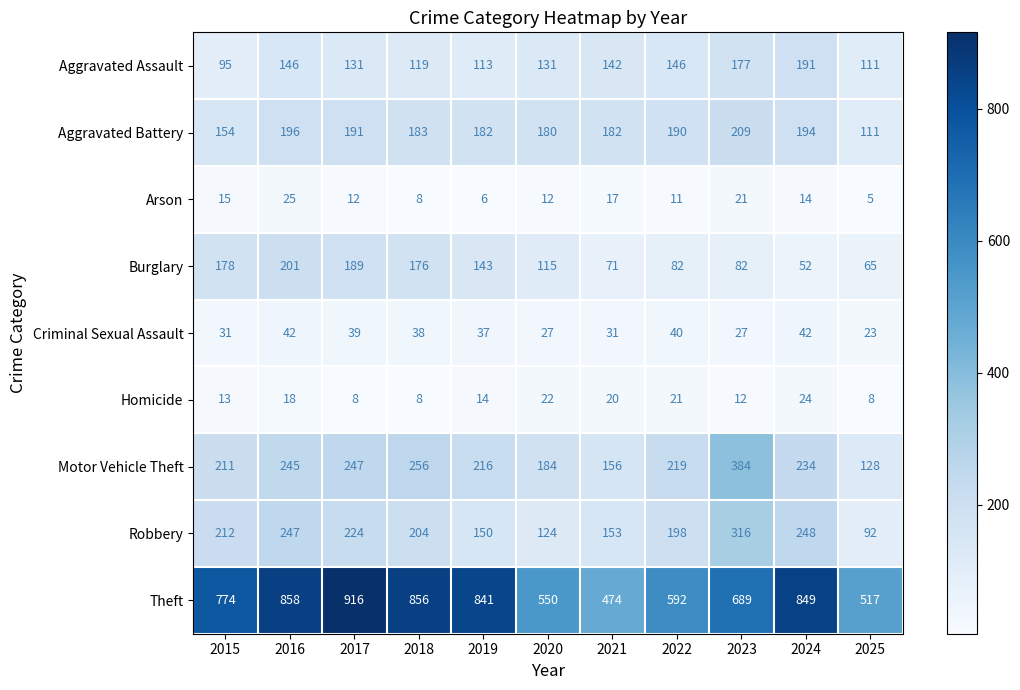

Is it true that Criminal Sexual Assault equals 44 at 2021?

False